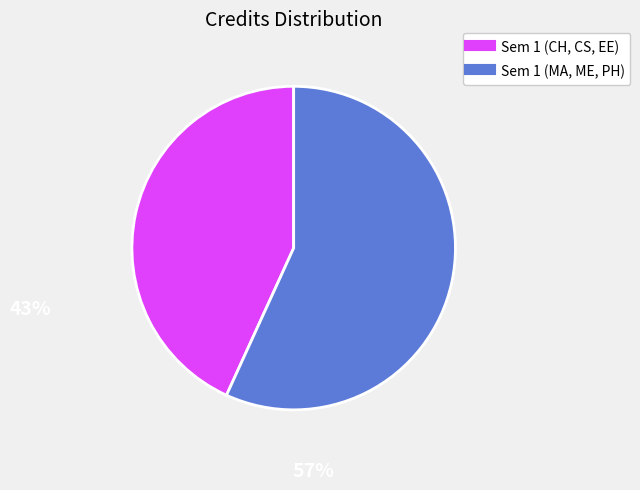

Is there a majority slice in this chart?

Yes